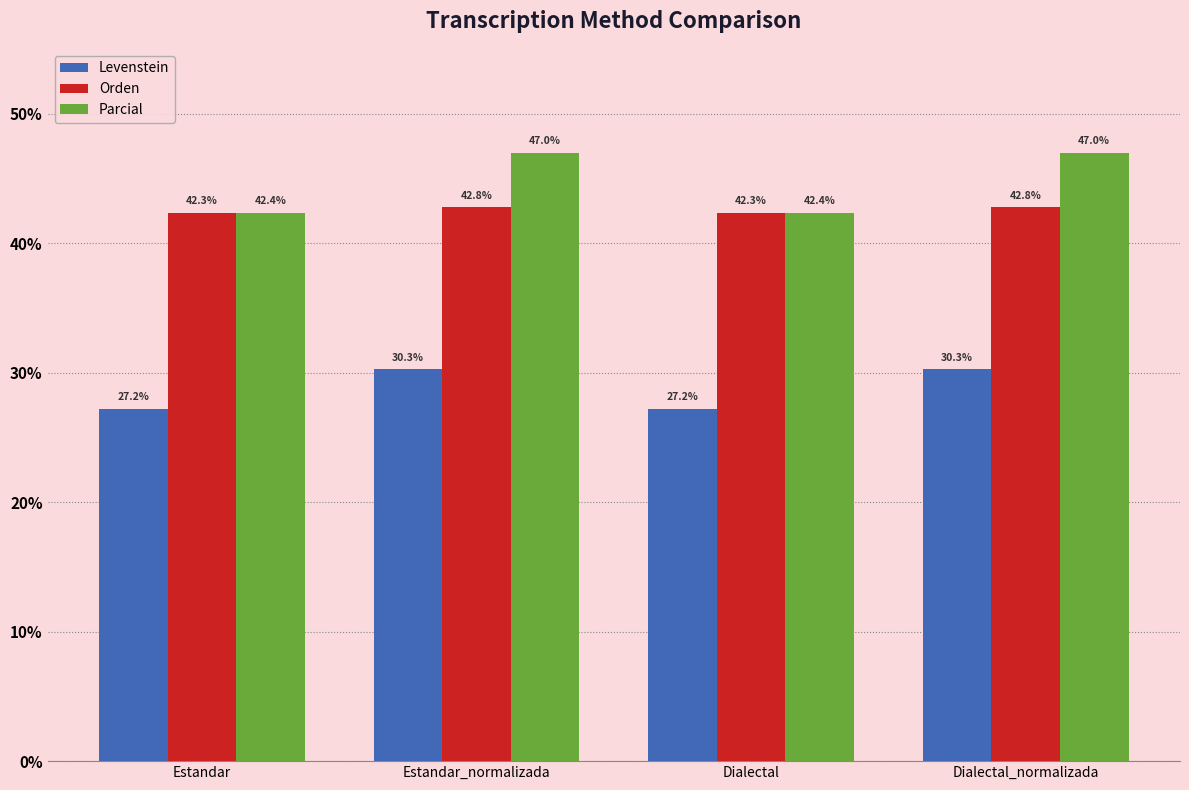

Which series has the largest range (max minus min)?

Parcial